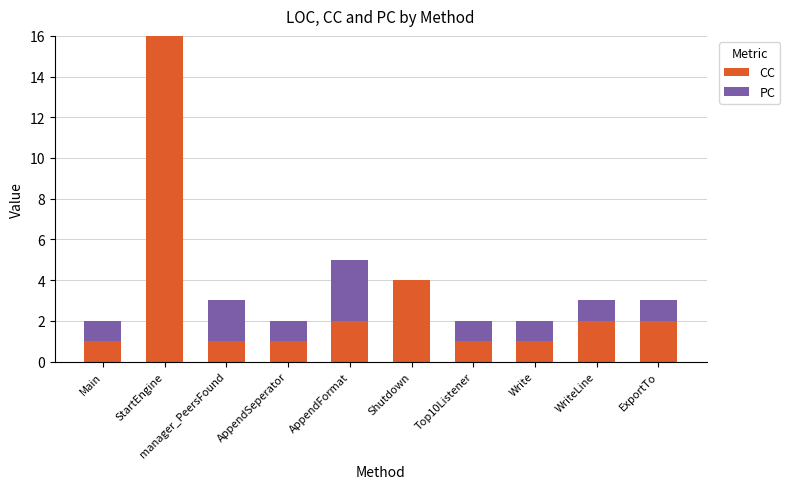

Does the chart contain stacked bars?

Yes